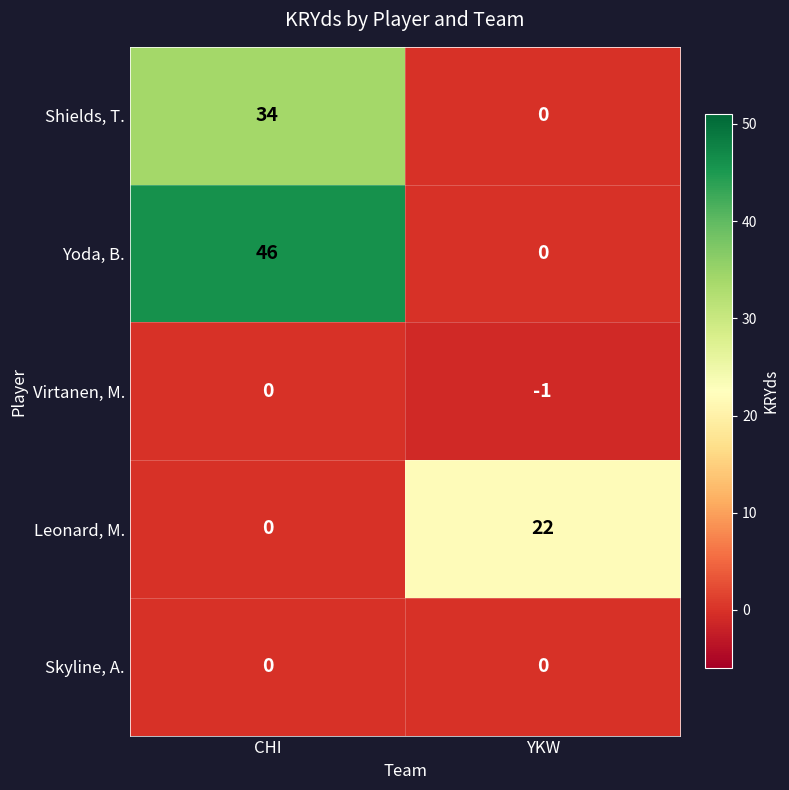

At which label does Shields, T. reach its minimum?

YKW